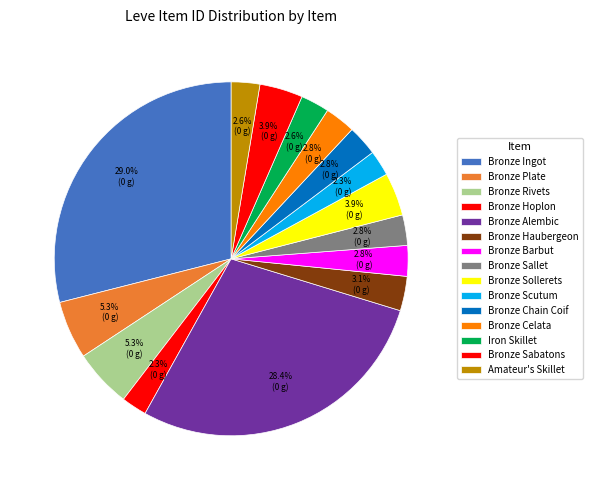

The Bronze Hoplon slice represents 2% of the pie. True or false?

True